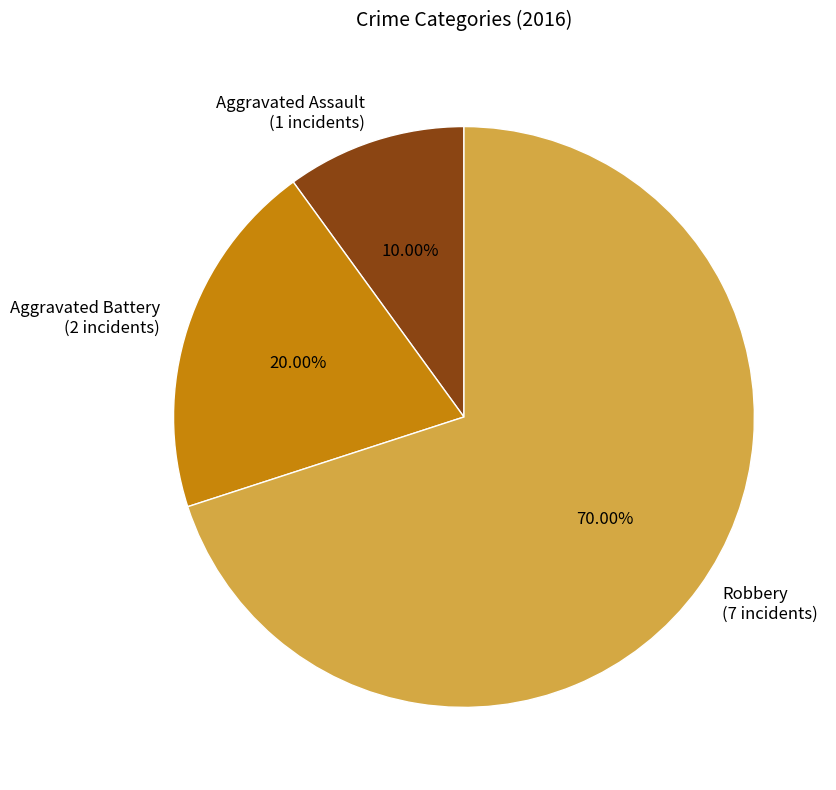

To the nearest percent, what is the average slice percentage?

33%